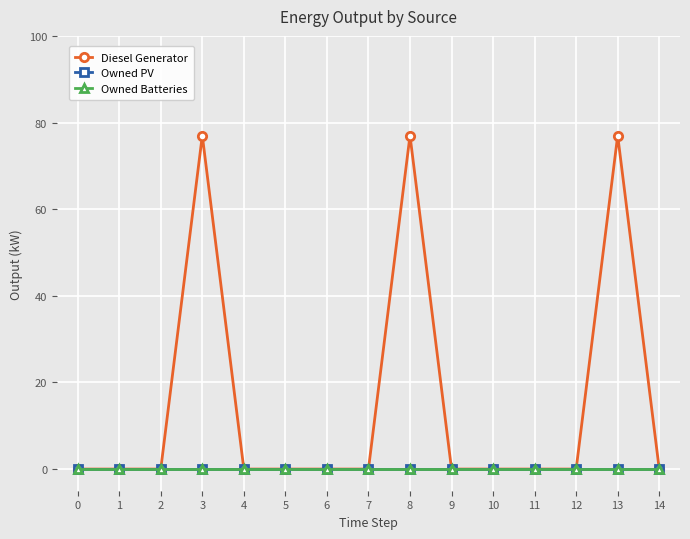

What is the greatest value displayed?

77.0